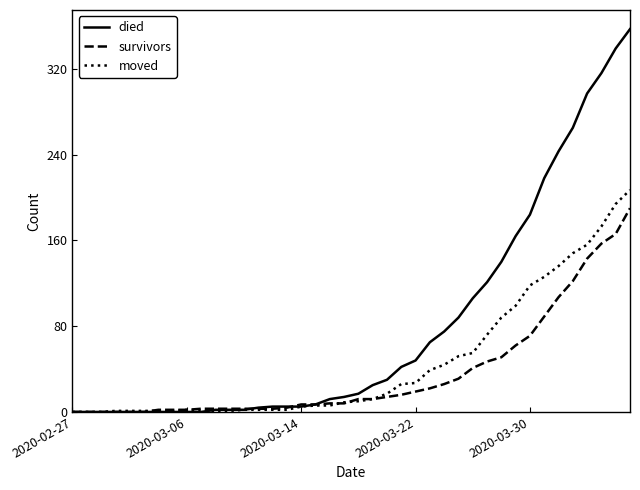

Does the chart display data point markers on the line(s)?

No